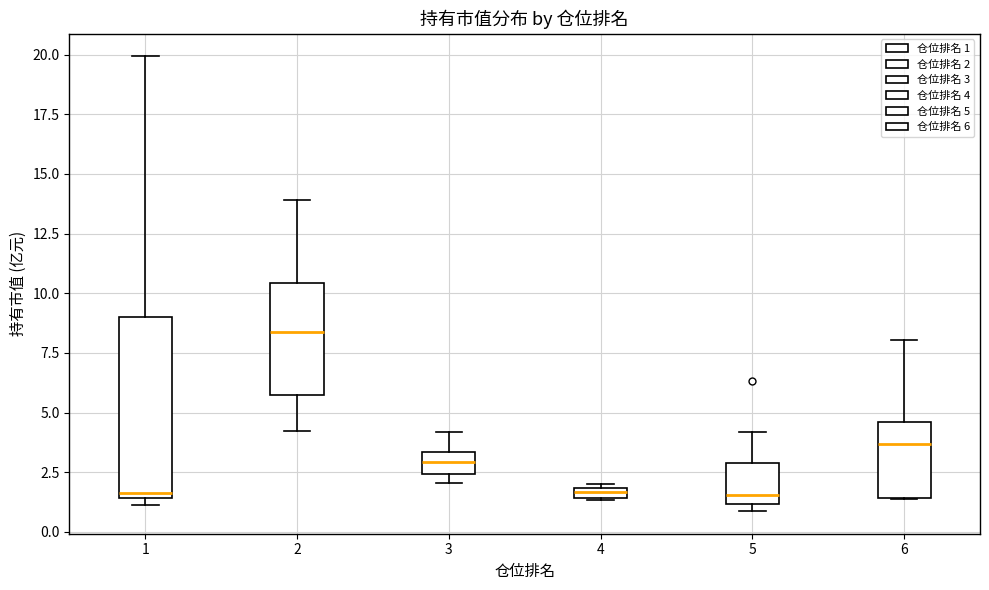

Which box is the tallest, from its lower edge to its upper edge?

1